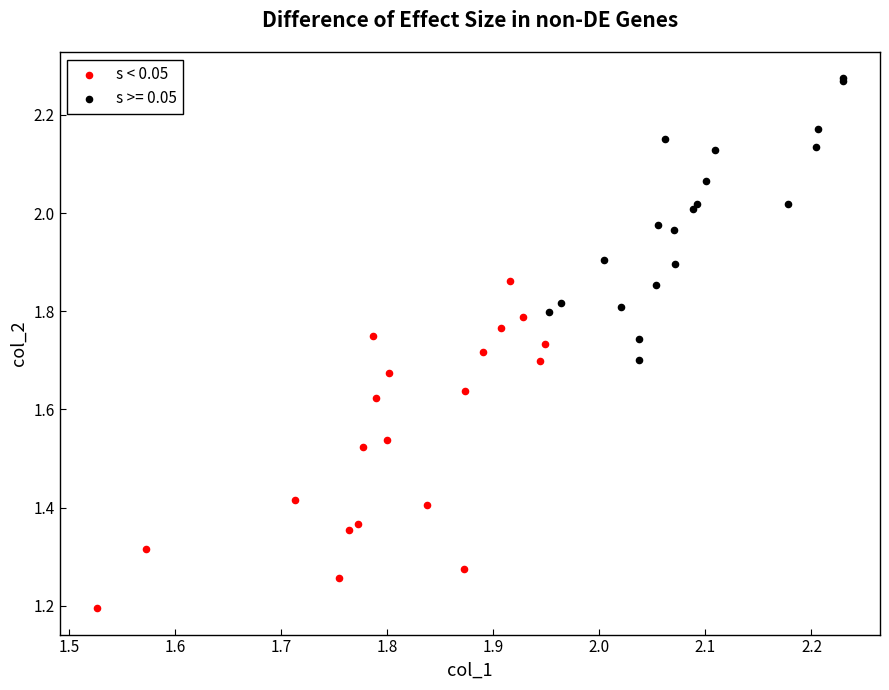

Which series contains the highest Y value?

s >= 0.05